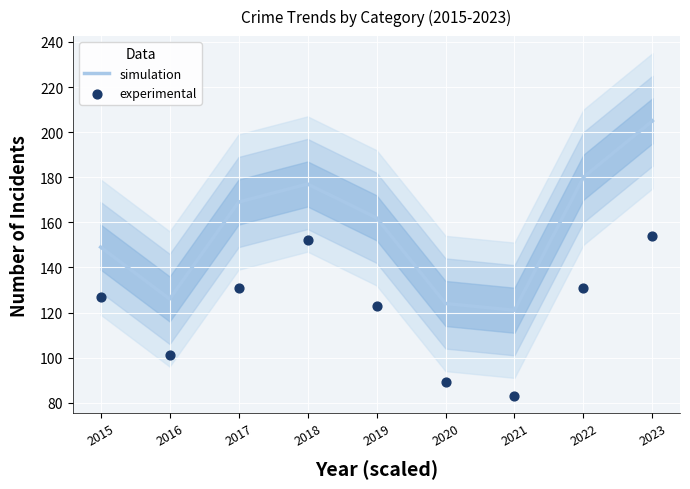

Is the value of simulation at 2018 greater than the value of experimental at 2020?

Yes